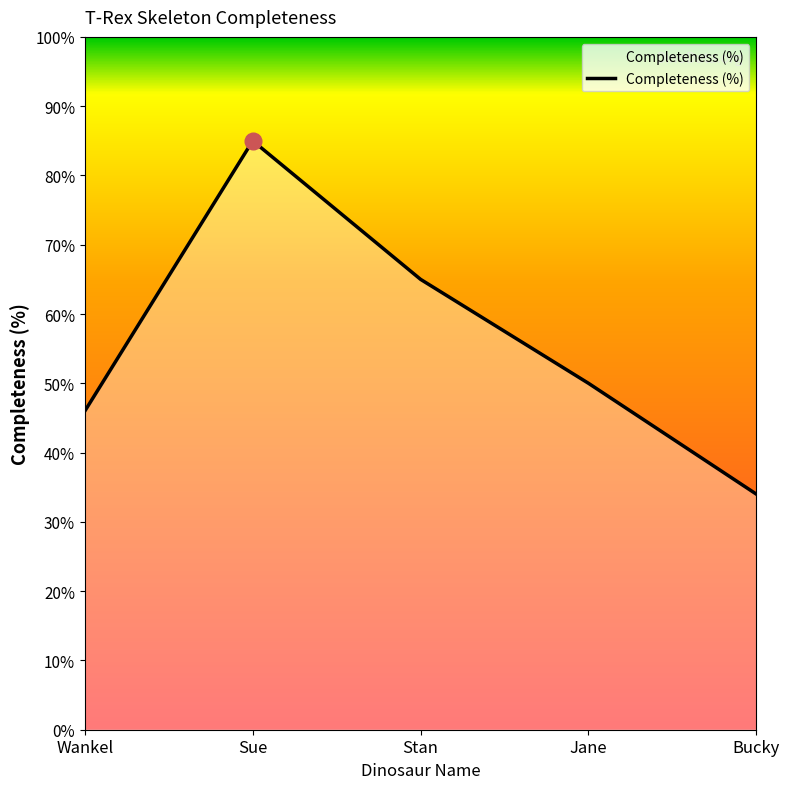

Reading left to right, transcribe all the data shown in this chart.

Wankel=46	Sue=85	Stan=65	Jane=50	Bucky=34